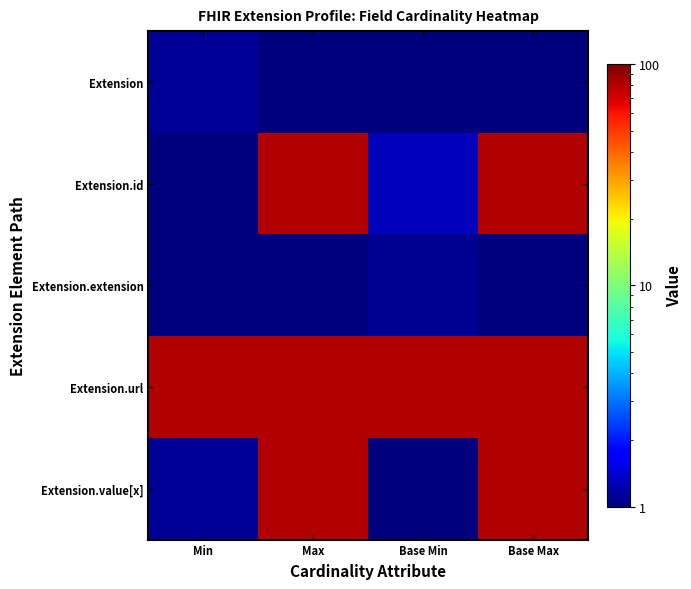

Reading left to right, list all the values displayed in this chart.

Extension: Min=1.1	Max=0.6	Base Min=0.8	Base Max=0.9
Extension.id: Min=1.0	Max=80.7	Base Min=1.3	Base Max=81.8
Extension.extension: Min=0.7	Max=1.0	Base Min=1.1	Base Max=0.5
Extension.url: Min=81.7	Max=80.8	Base Min=80.8	Base Max=80.8
Extension.value[x]: Min=1.1	Max=81.3	Base Min=0.7	Base Max=80.9